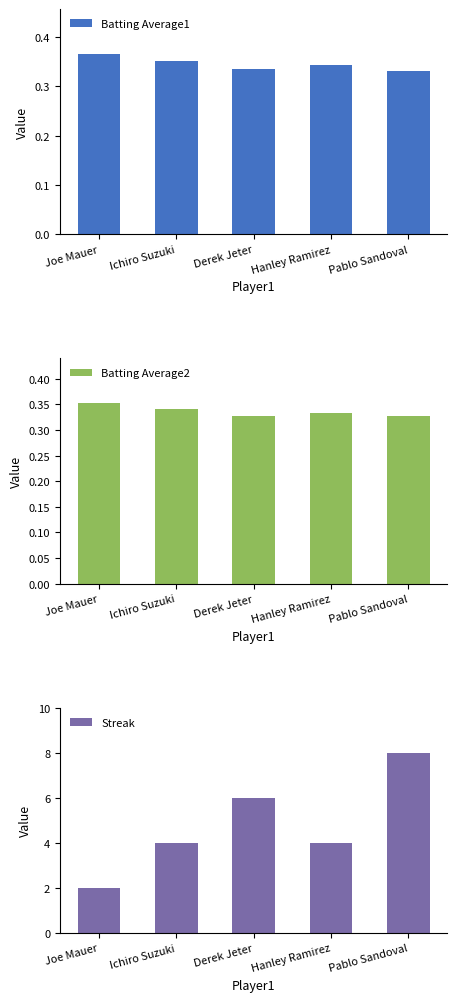

What is the value of the Batting Average1 bar at the 1st from the left?

0.4